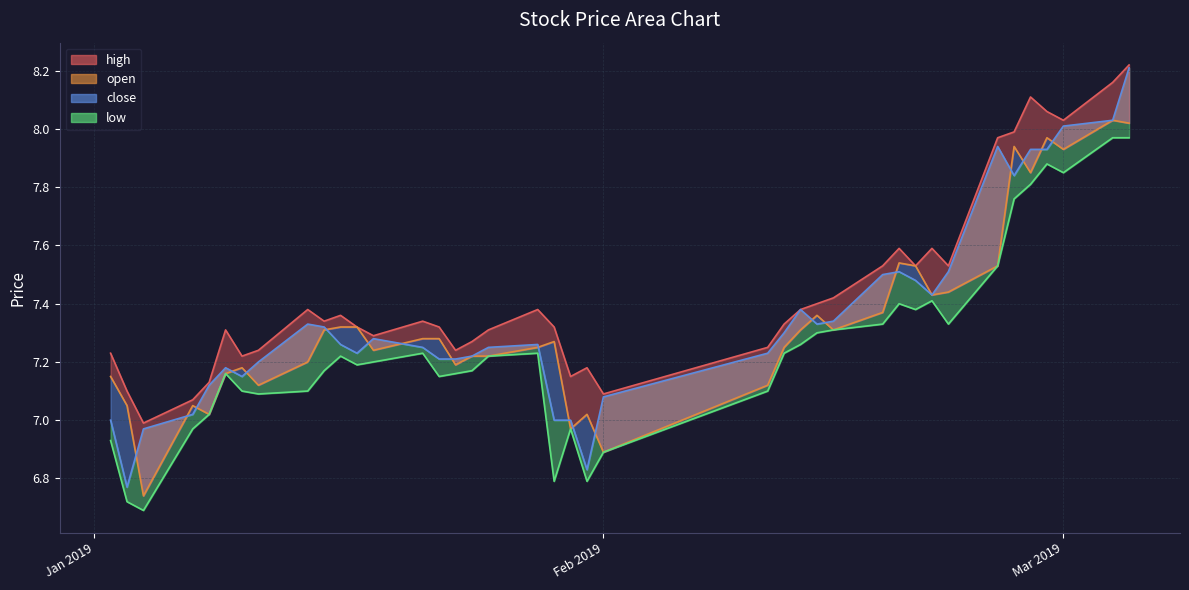

True or false: close and low intersect in this chart.

False